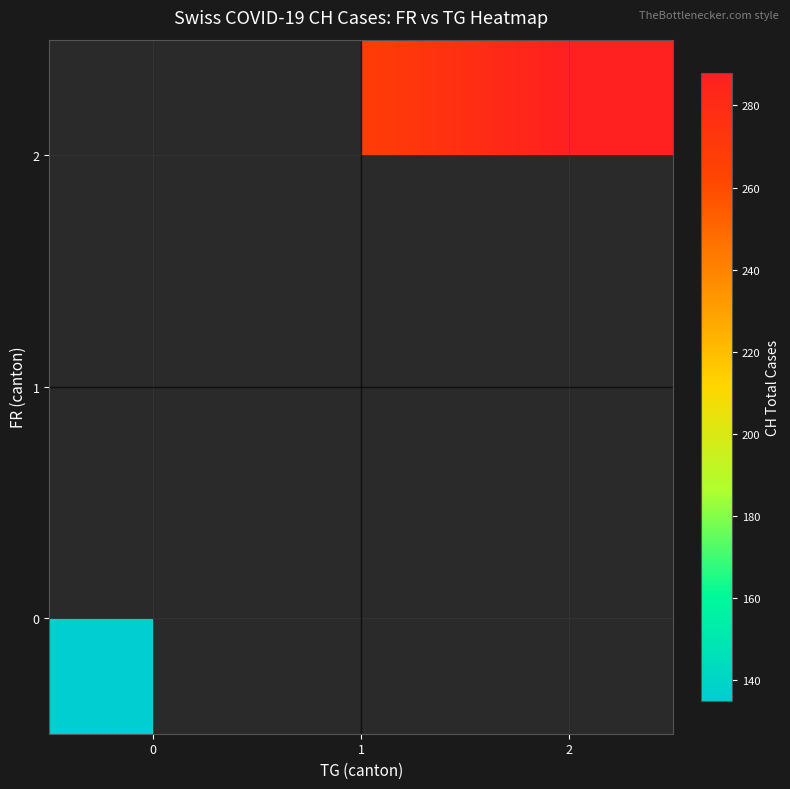

True or false: 0 has a value of 92.2 at 0.

False